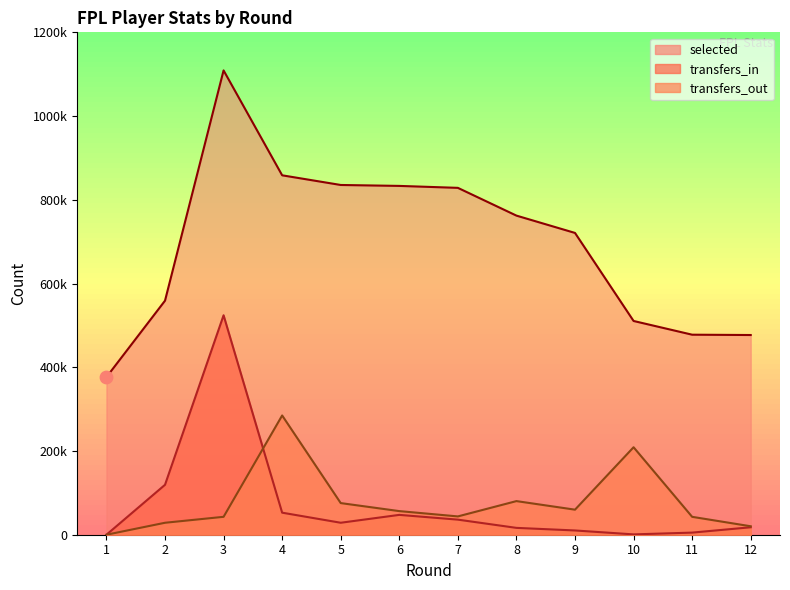

What are all the series names shown in the legend?

selected, transfers_in, transfers_out